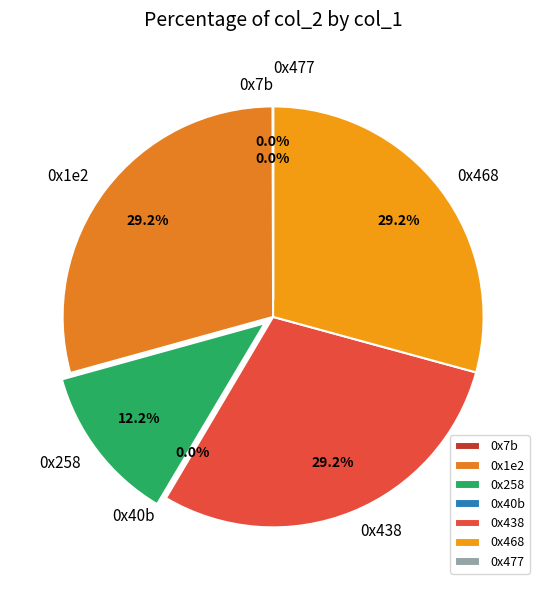

Is there any slice that represents more than half of the pie?

No